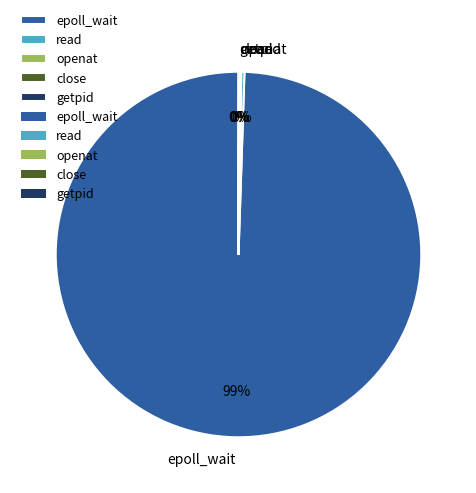

Is read the majority of the pie?

No